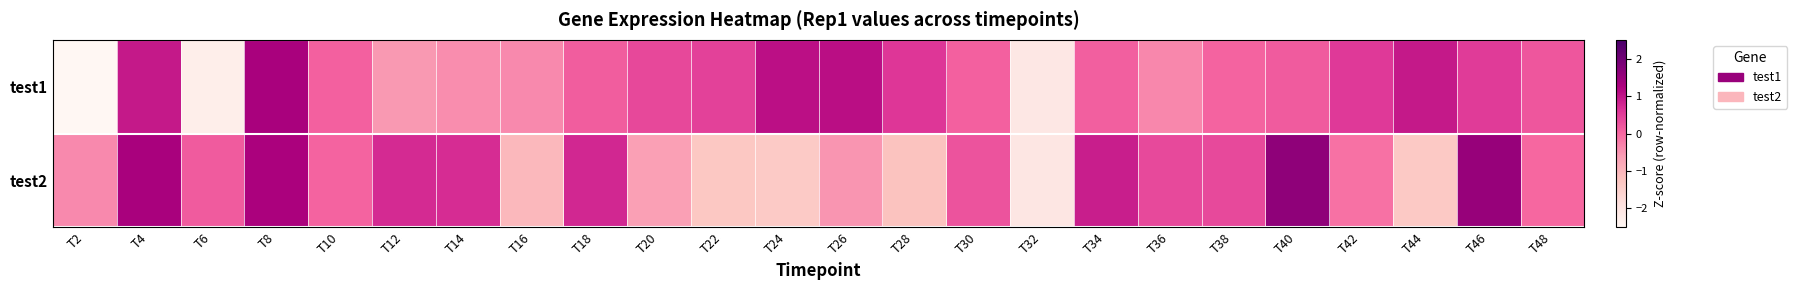

Which has a higher value, T24 or T42?

T24